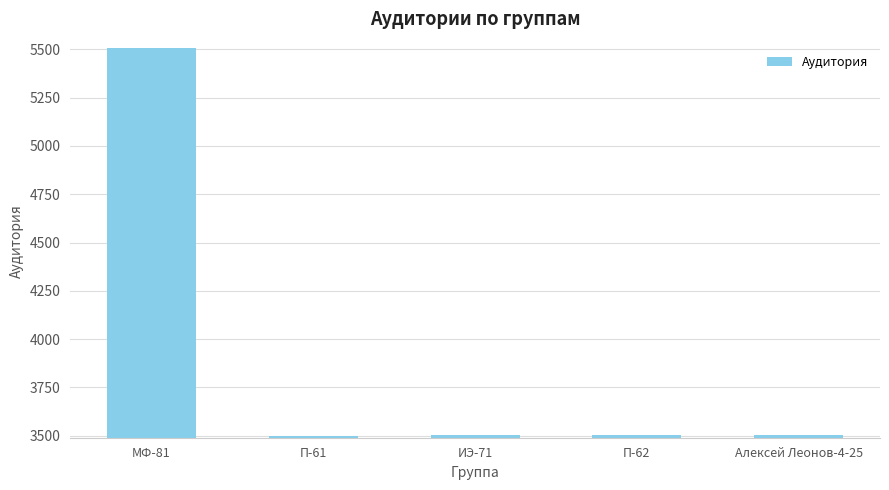

What is the value of the 4th bar from the left?

3504